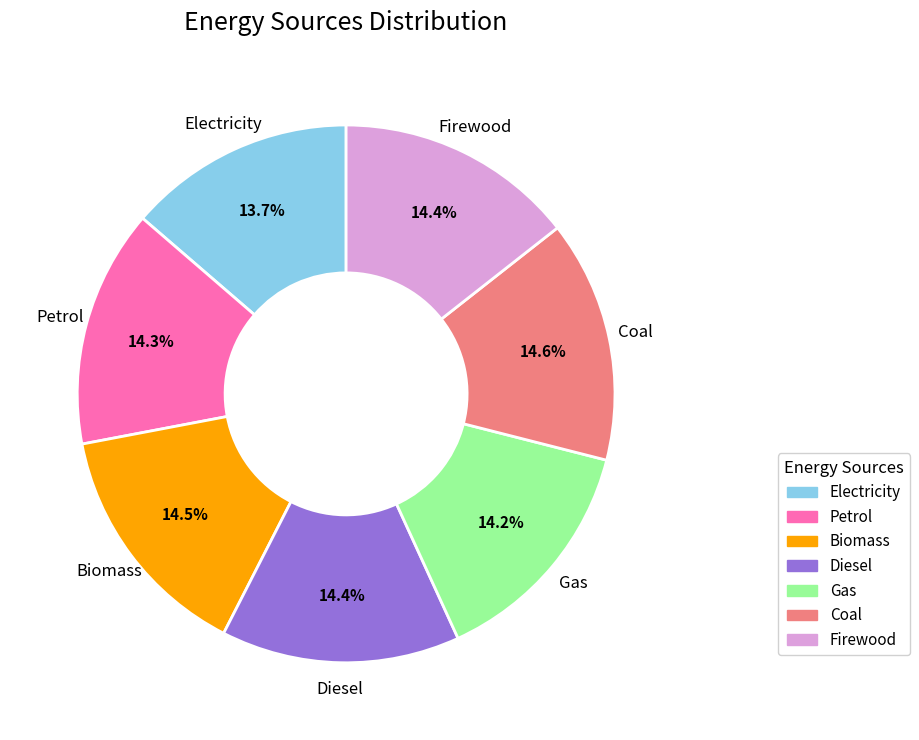

Is it true that Diesel is 24% of the pie?

False